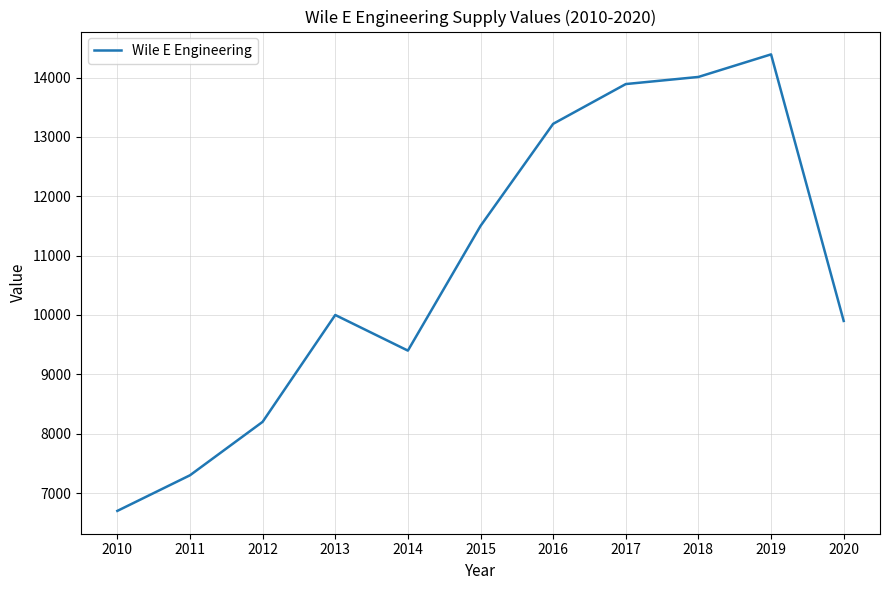

Rank the categories by value from highest to lowest.

2019, 2018, 2017, 2016, 2015, 2013, 2020, 2014, 2012, 2011, 2010